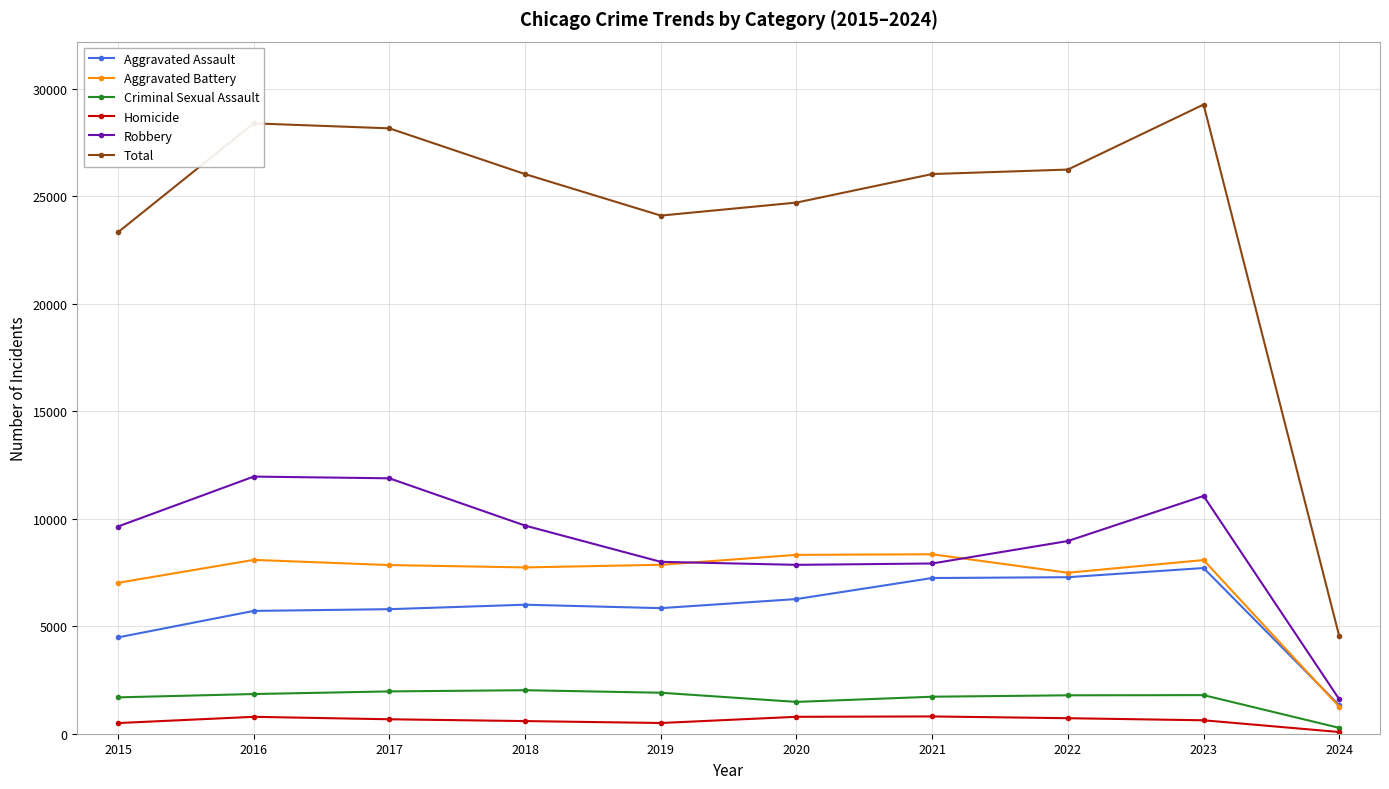

What is the maximum value shown in the chart?

29265